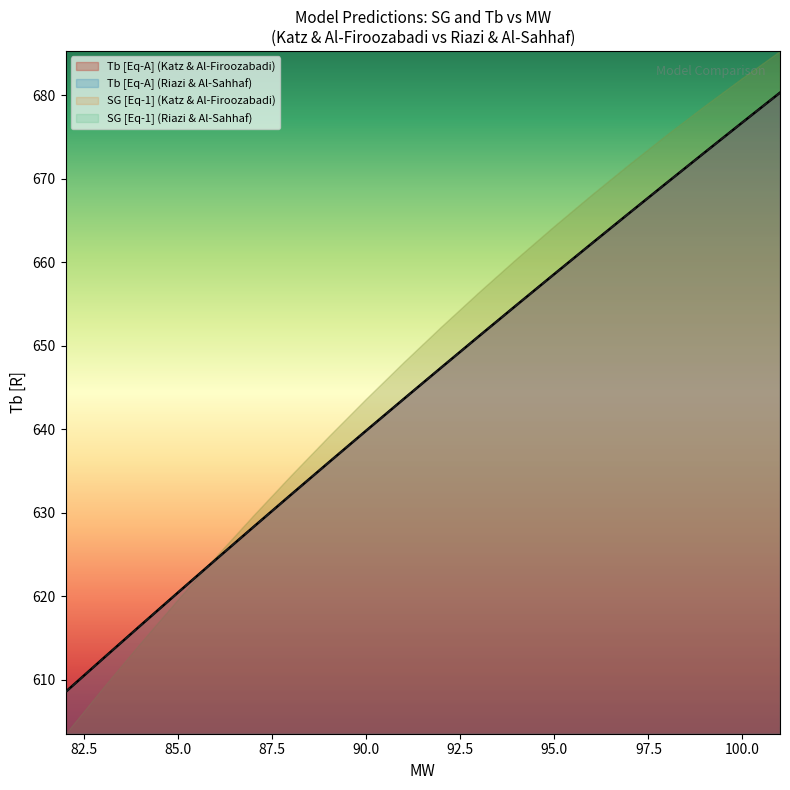

The SG [Eq-1] (Katz) series shows 680.3 at 101. True or false?

True